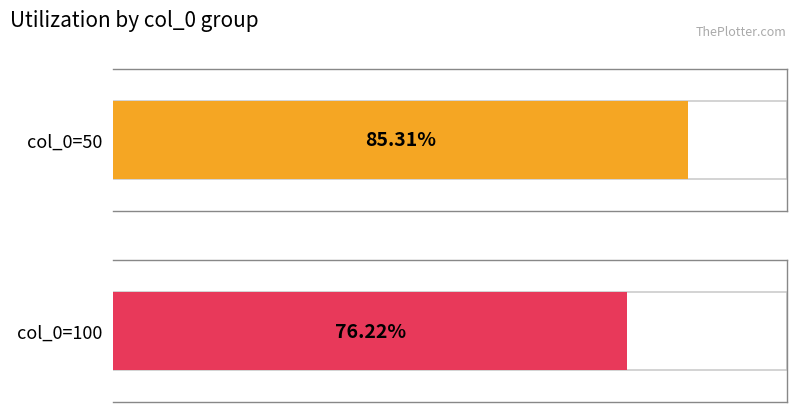

List the labels in order of value, largest first.

col_0=50, col_0=100